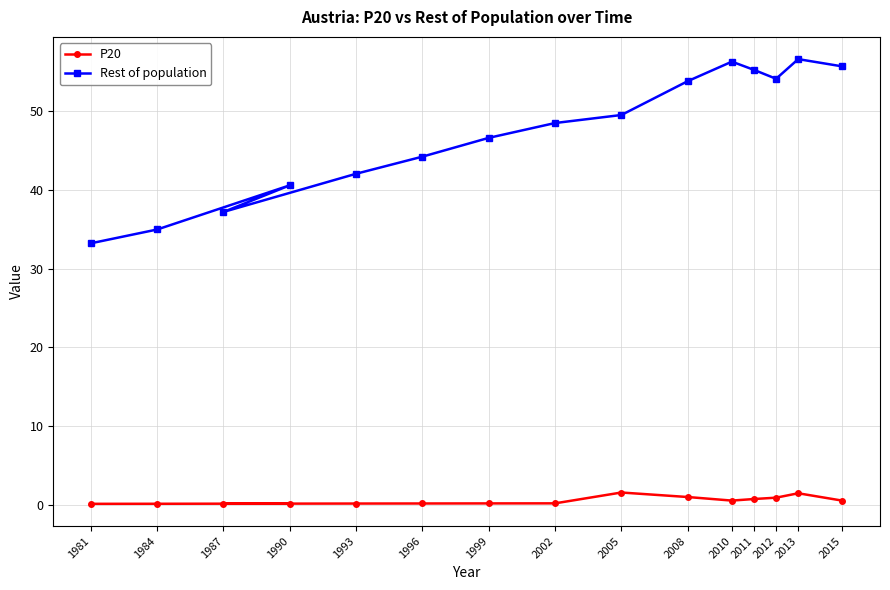

Between 1993 and 2010, which is larger?

2010